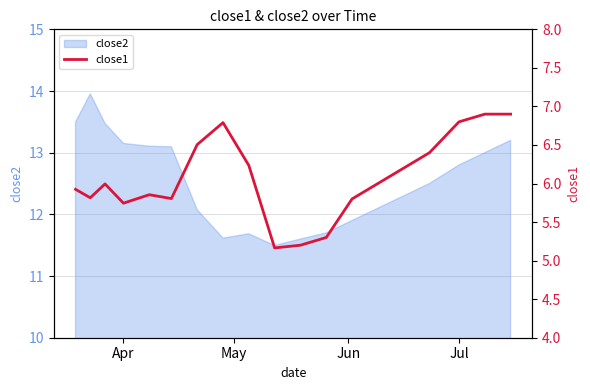

The close2 series shows 13.2 at Apr. True or false?

True